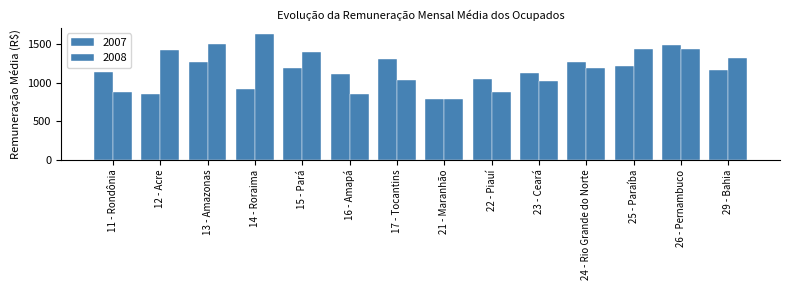

Reading left to right, extract all data points from this chart.

2007: 1138.2	852.8	1275.5	923.4	1189.7	1113.9	1311.2	789.8	1047.9	1132.9	1268.1	1221.2	1490.2	1170.5
2008: 878.2	1429.4	1509.1	1633.3	1394.6	852.9	1031.2	789.4	882.9	1017.8	1187.0	1434.8	1433.9	1321.0